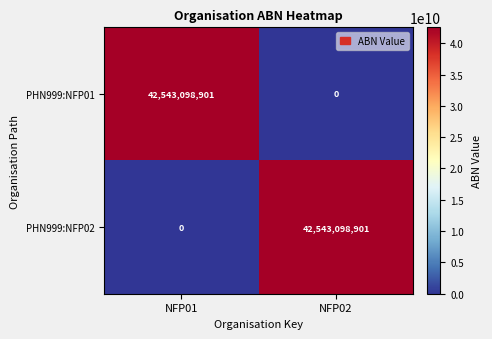

At which label is PHN999:NFP01 closest to 21271549450?

NFP02